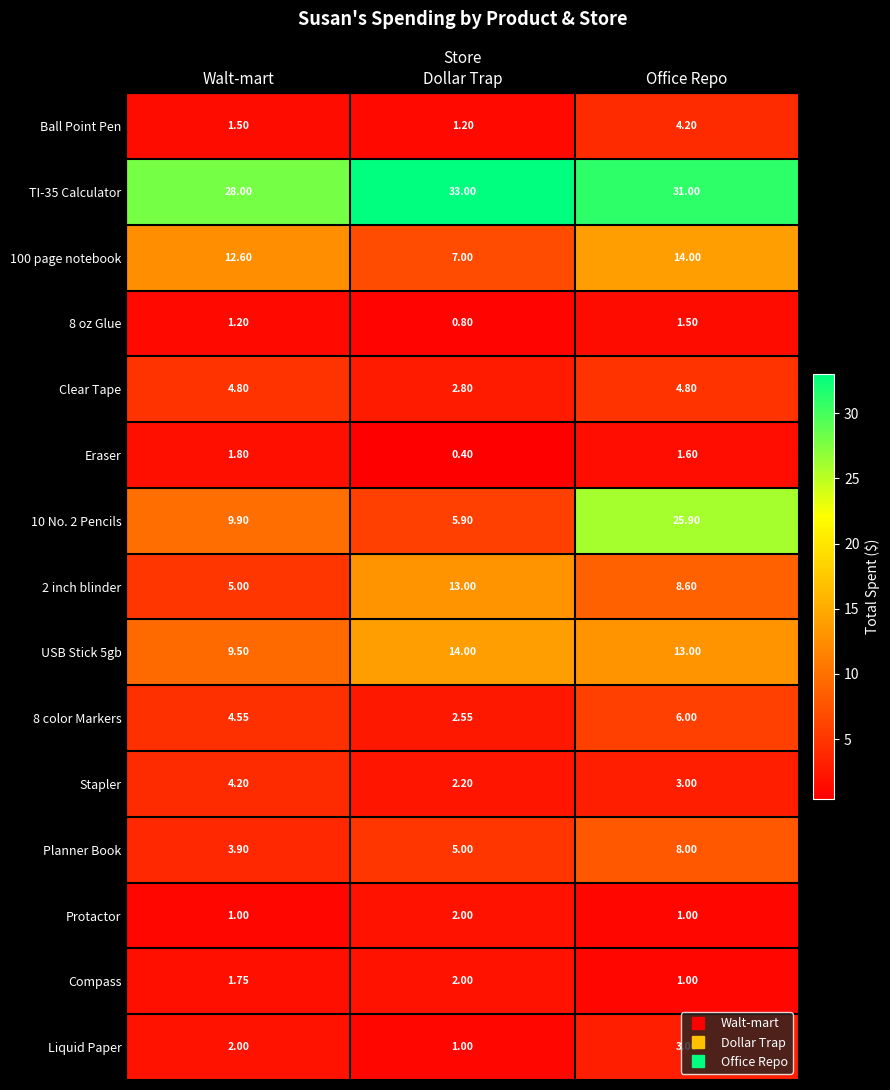

Where does the Eraser series first go above 1?

Walt-mart